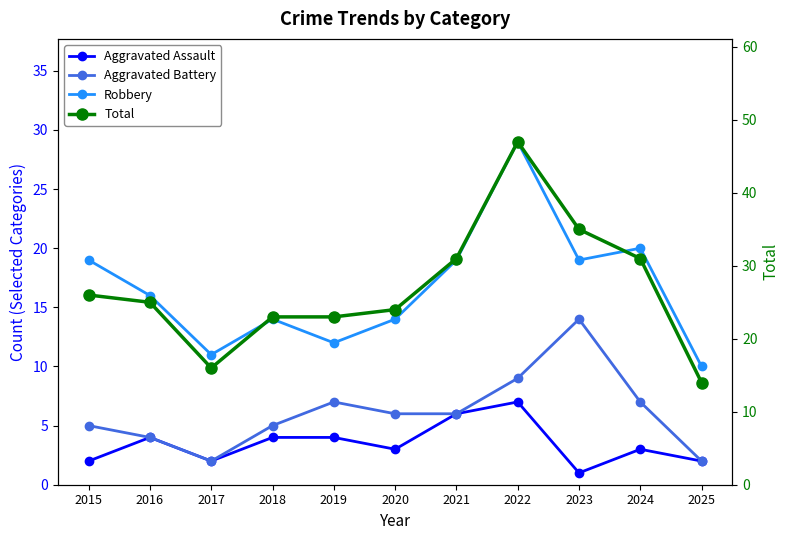

True or false: Aggravated Assault has more than 2 interior local peaks.

True